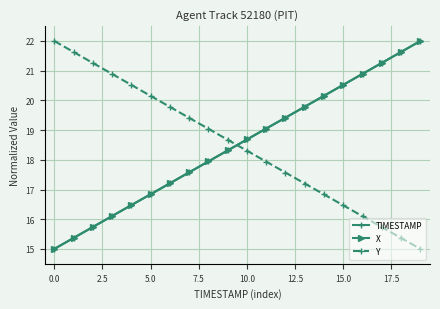

Which series ends up on top after the final intersection of TIMESTAMP and Y?

TIMESTAMP